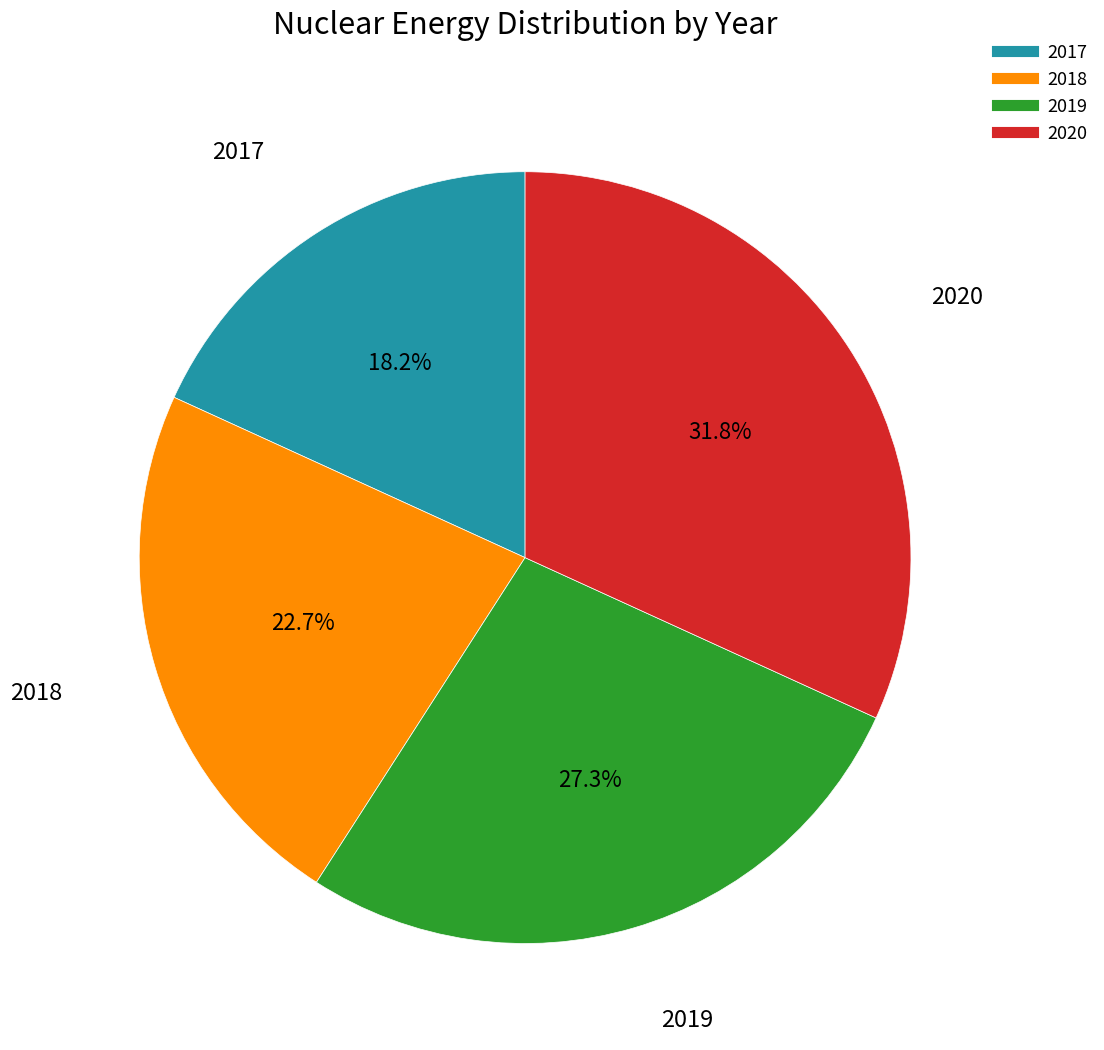

What percentage do 2017 and 2018 together represent?

40.9%